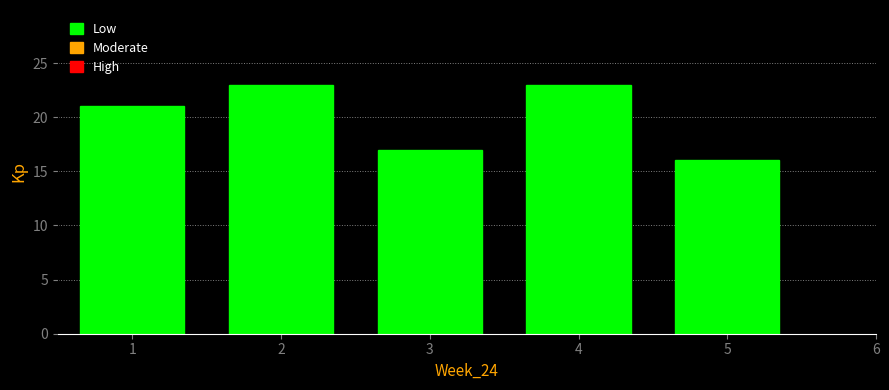

Reading left to right, transcribe this chart: for each bar, give the range it covers on the x-axis and its height. The values are not printed on the chart, so give them approximately, as read against the axis.

0.5 to 1.5: 21
1.5 to 2.5: 23
2.5 to 3.5: 17
3.5 to 4.5: 23
4.5 to 5.5: 16